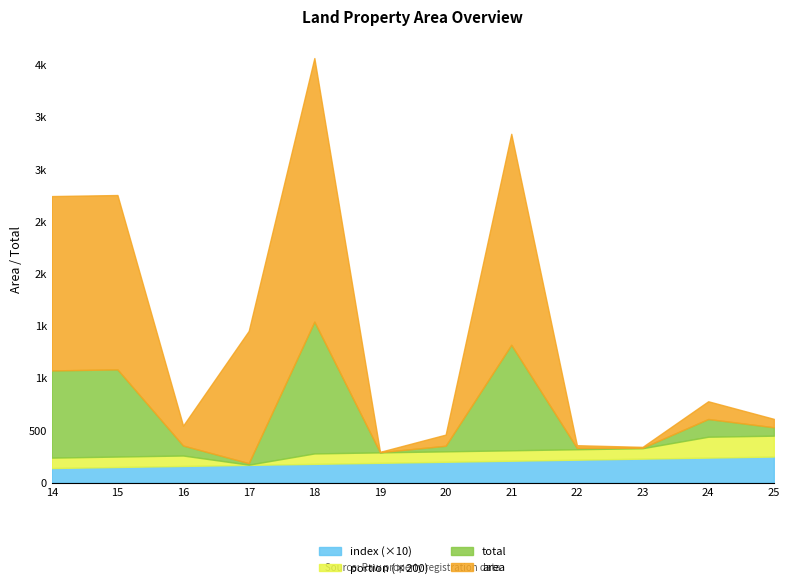

What is the approximate value of portion at 22?

0.5